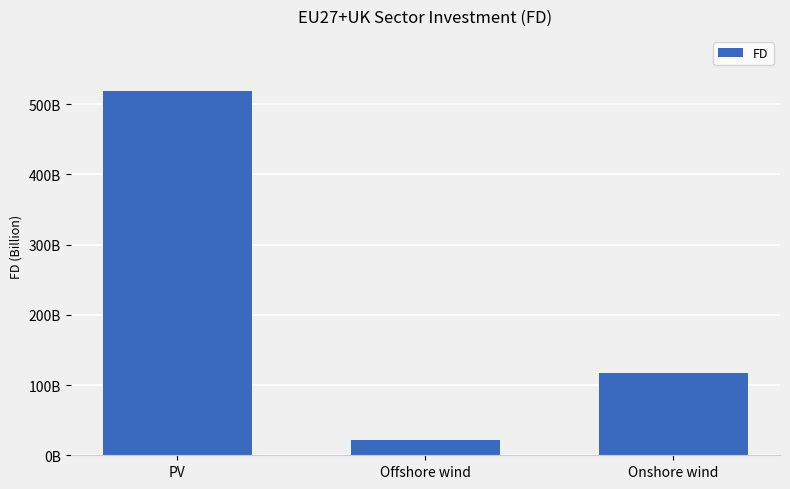

What is the change in value from PV to Offshore wind?

-497299779295.1